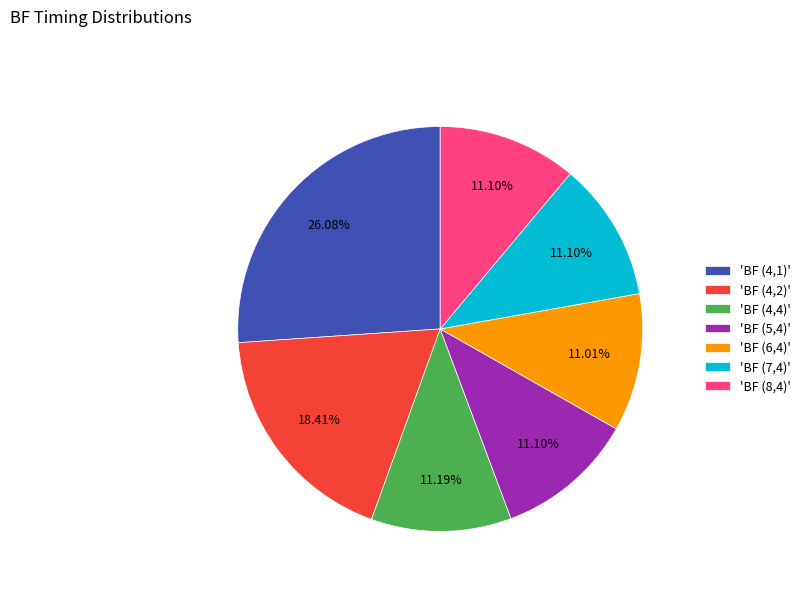

Is there any slice that represents more than half of the pie?

No